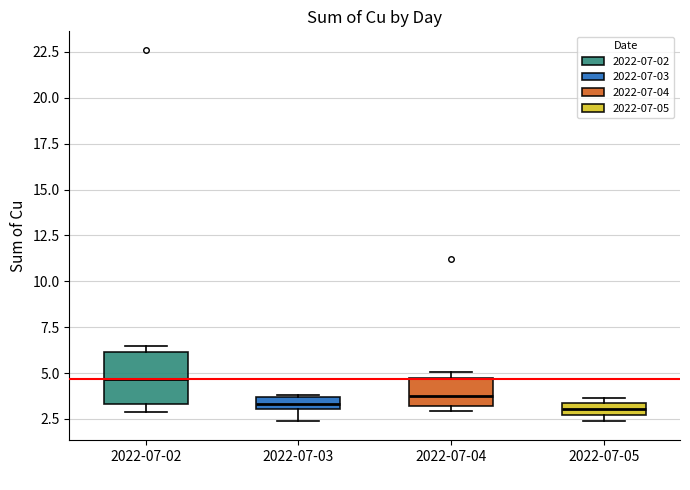

Where does the lower whisker of the box for 2022-07-03 end on the y-axis? The values are not printed on the chart, so give them approximately, as read against the axis.

2.5